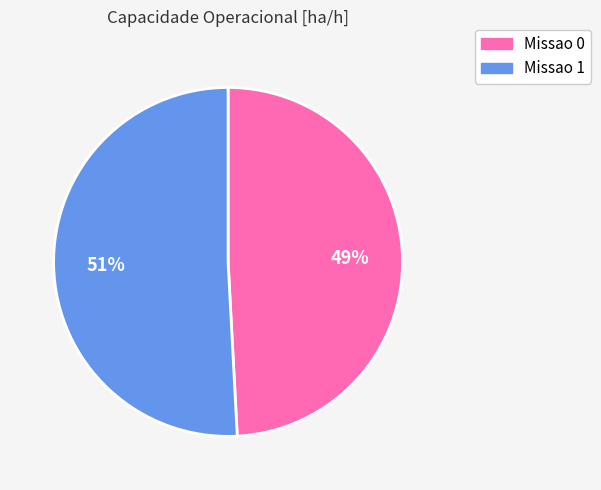

How many slices are in this pie chart?

2